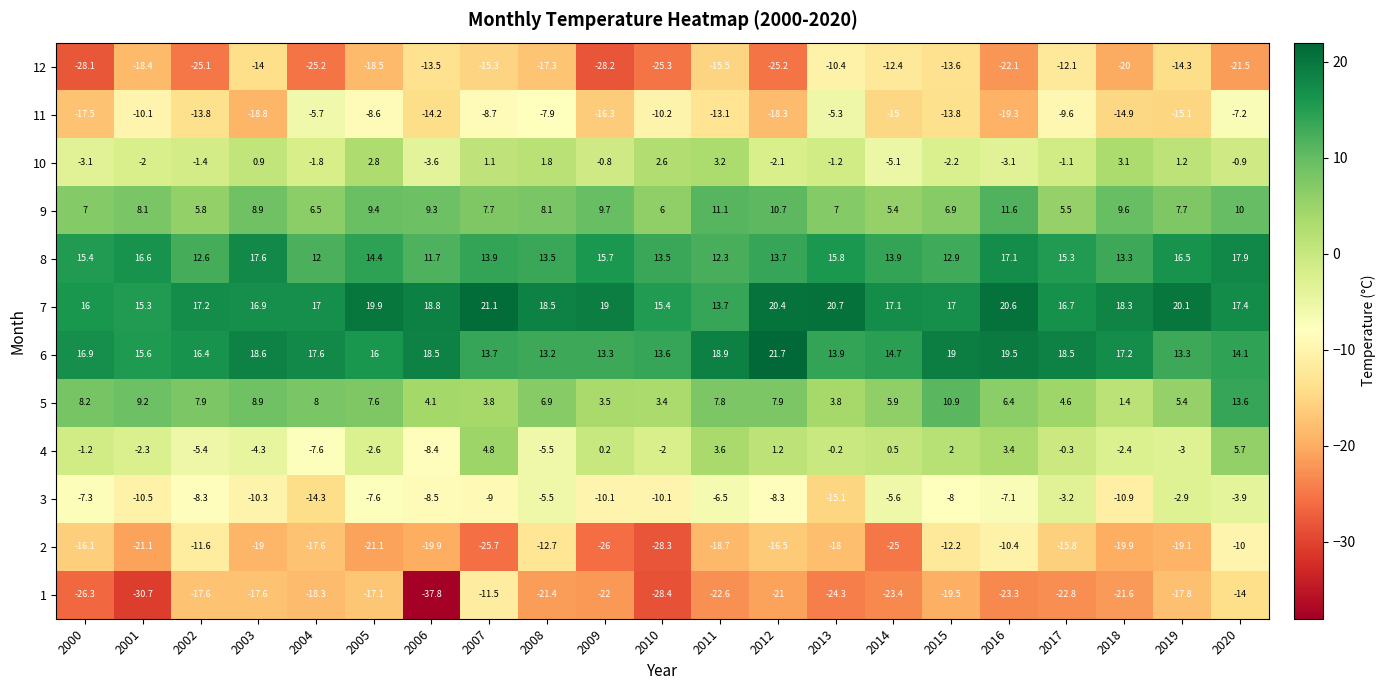

Which series has the largest range (max minus min)?

1